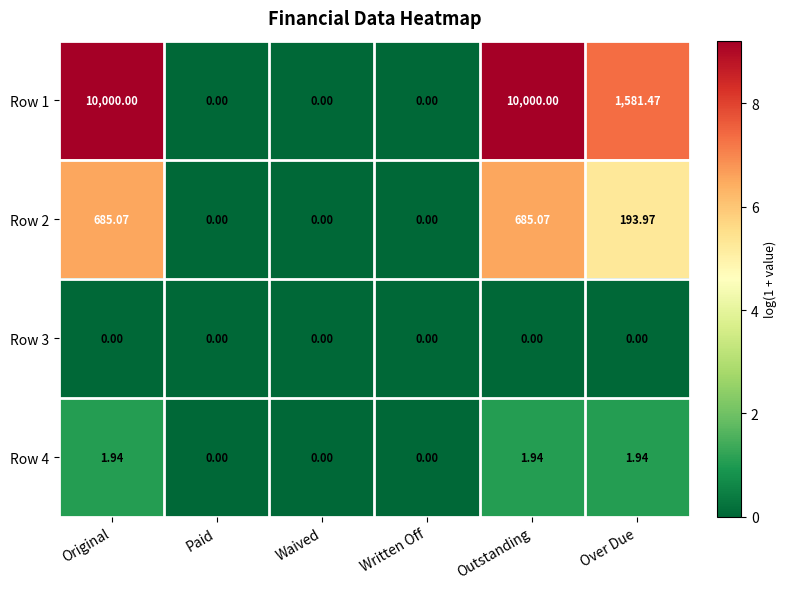

Which series changed the most between Paid and Over Due?

Row 1